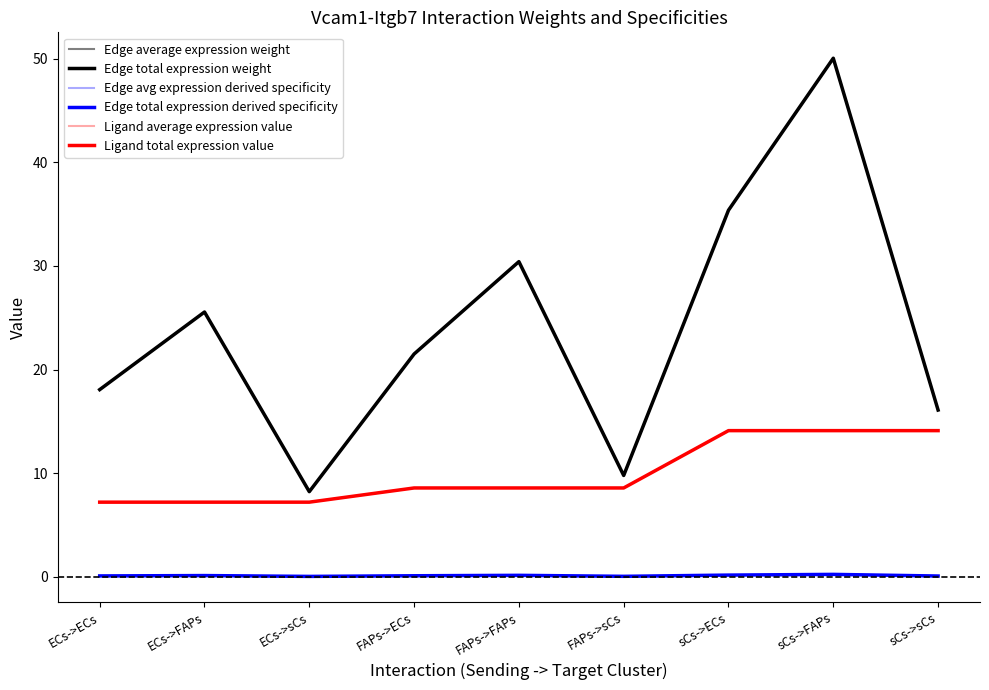

What is the difference between the maximum and second lowest values in the Edge total expression derived specificity series?

0.2